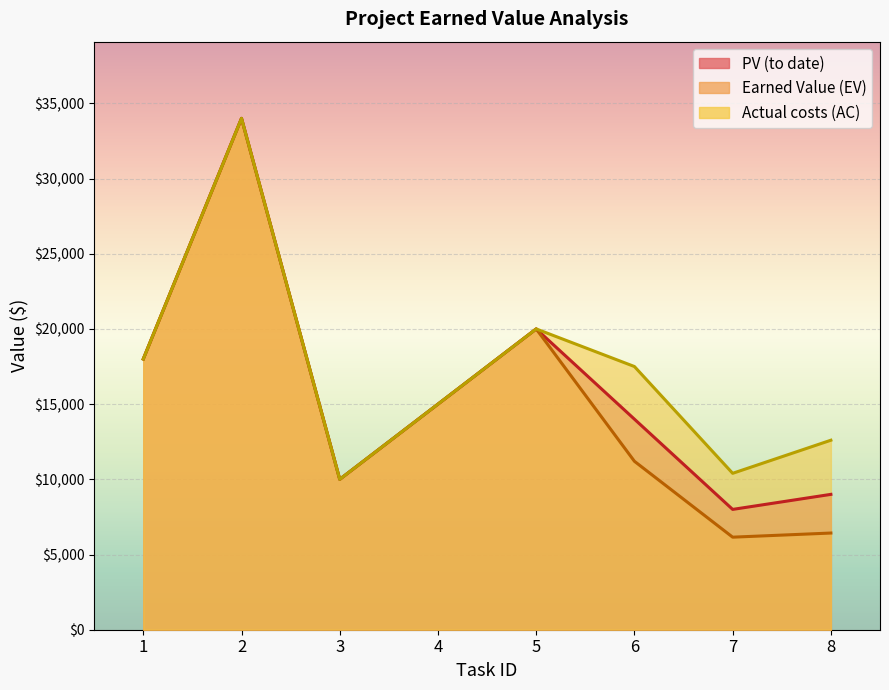

What is the difference between the maximum and second lowest values in the PV (to date) series?

25000.0